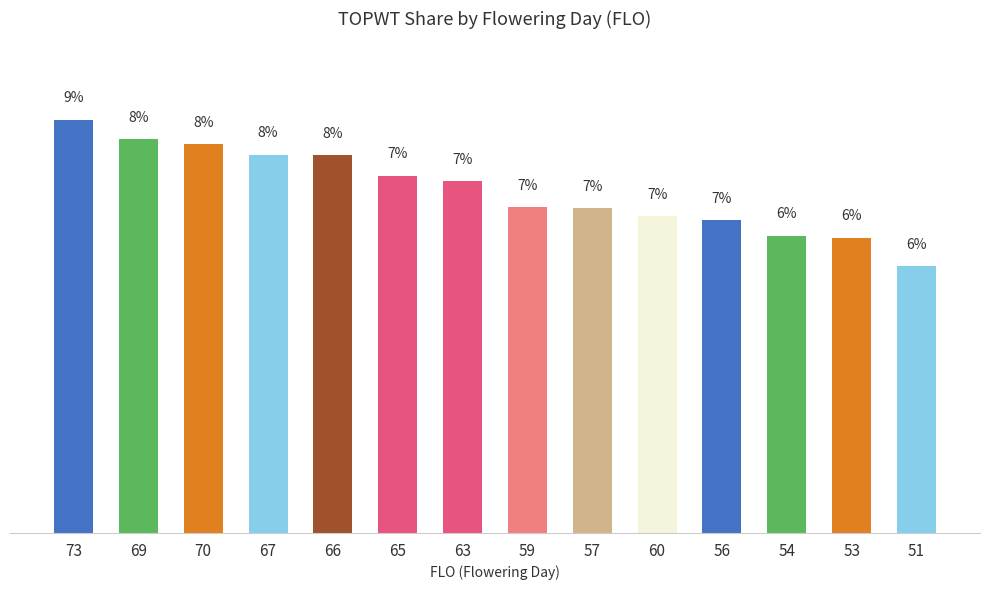

Reading left to right, list all the values displayed in this chart.

73=8.6	69=8.2	70=8.1	67=7.9	66=7.9	65=7.4	63=7.3	59=6.8	57=6.8	60=6.6	56=6.5	54=6.2	53=6.1	51=5.6